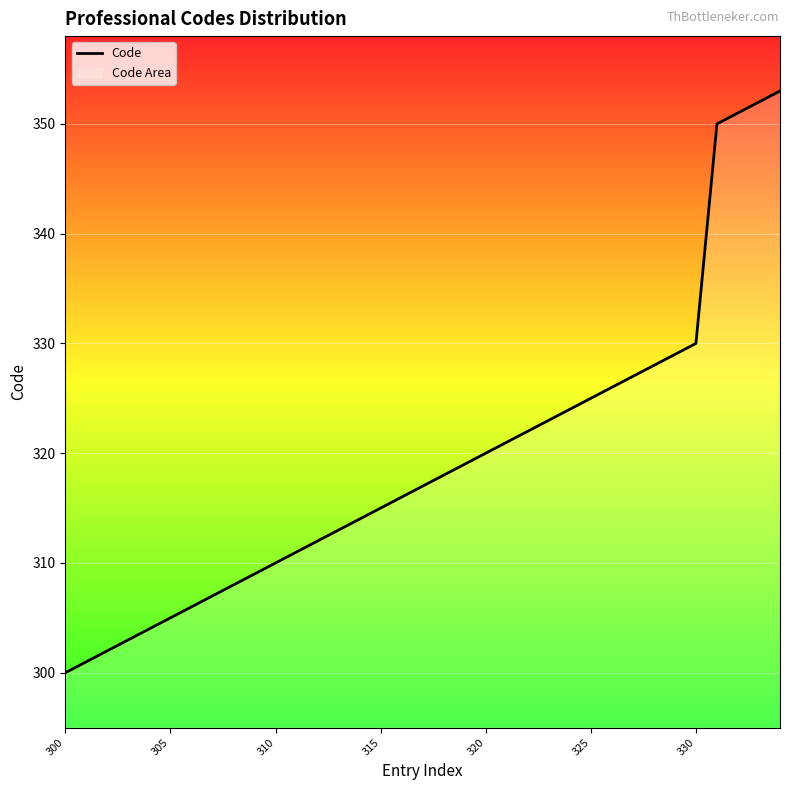

What is the difference between the second highest and minimum values?

52